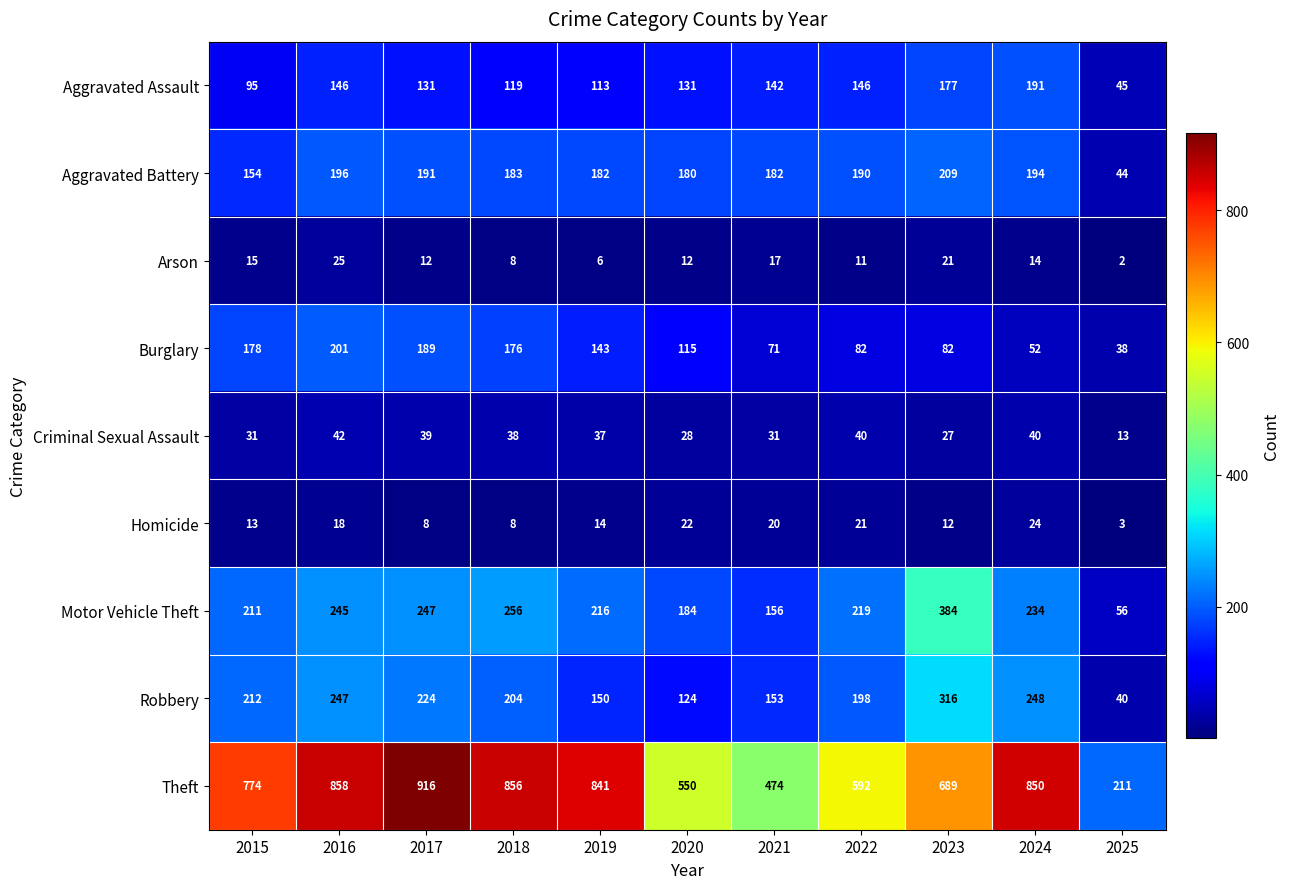

What value does the Homicide series have at 2022?

21